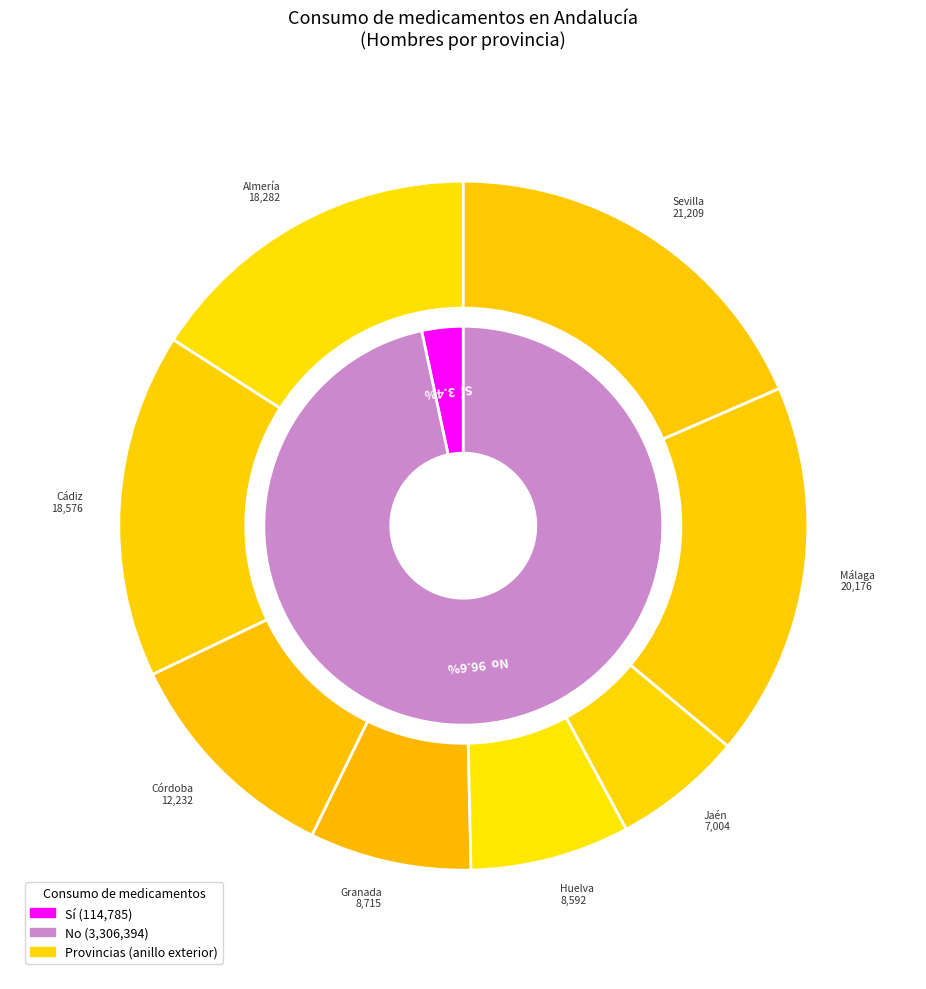

Combined, do Cádiz and Málaga account for over 50%?

No